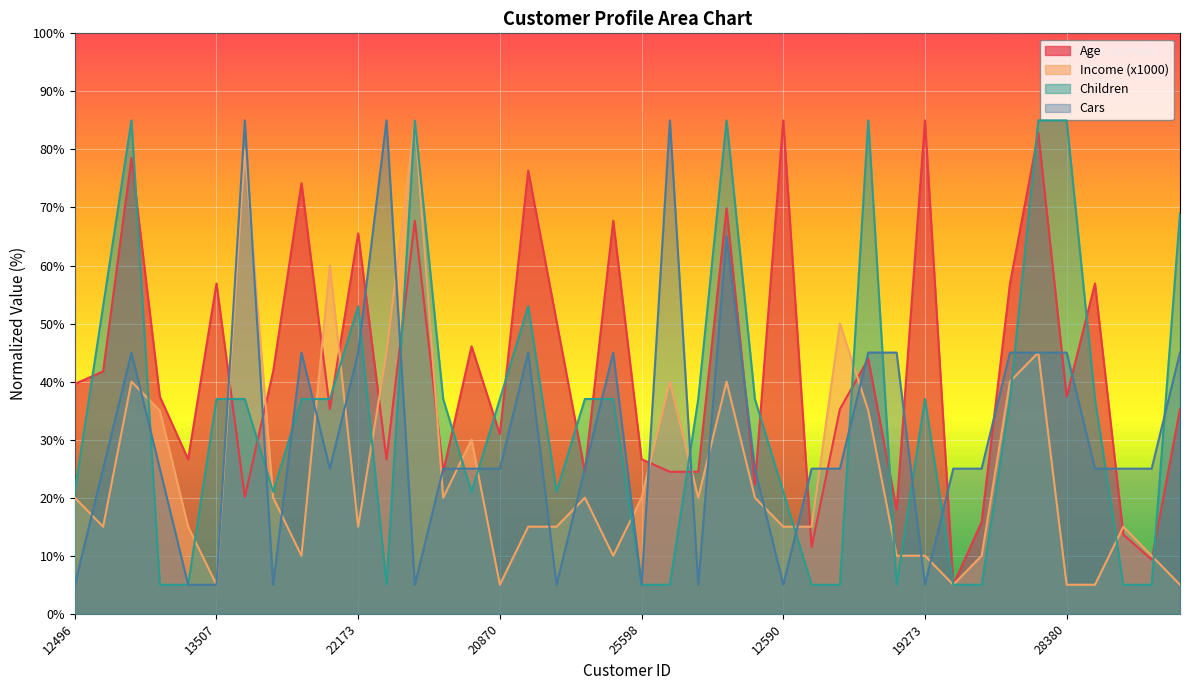

What position from the right is 16466?

11